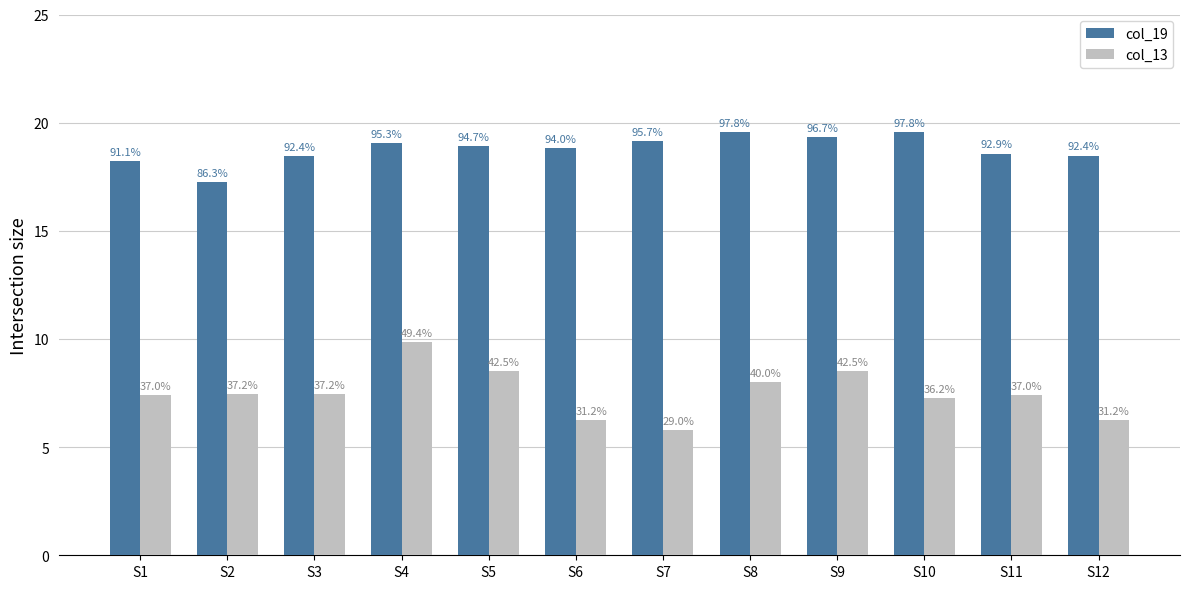

What are all the series names shown in the legend?

col_19, col_13